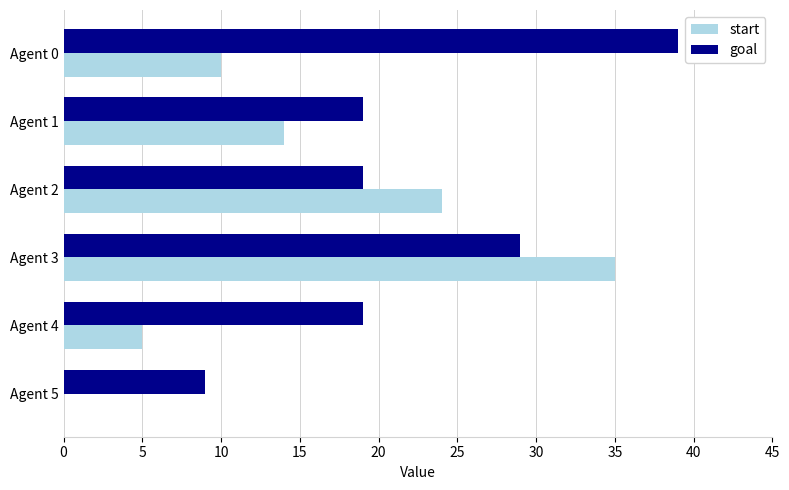

What is the sum of the goal values at Agent 3 and Agent 1?

48